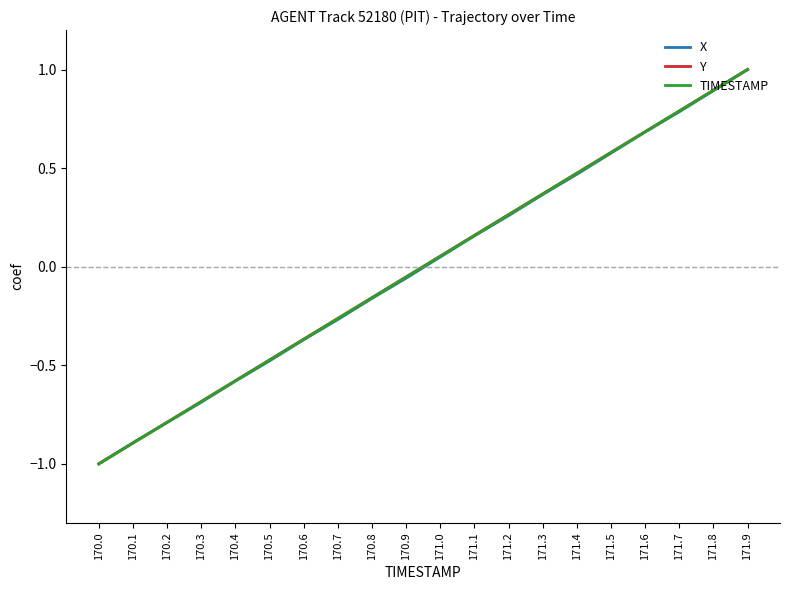

Between 171.1 and 171.5, which series saw the biggest shift?

TIMESTAMP